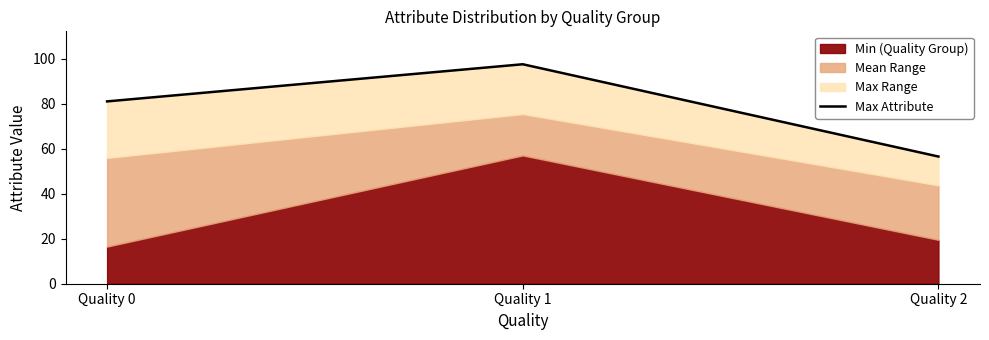

Rank the categories by value from lowest to highest.

Quality 2, Quality 0, Quality 1